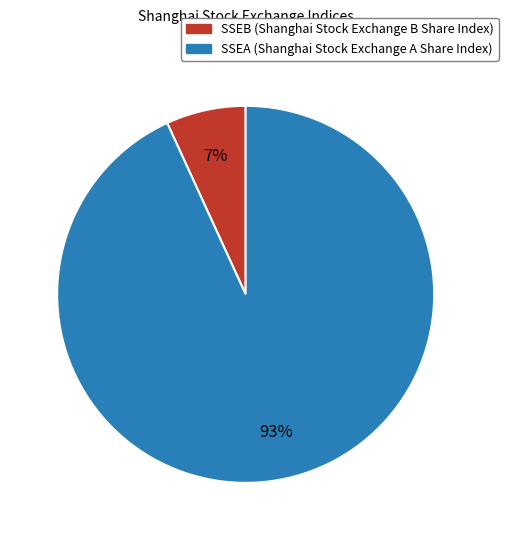

What is the largest slice in the pie chart?

SSEA